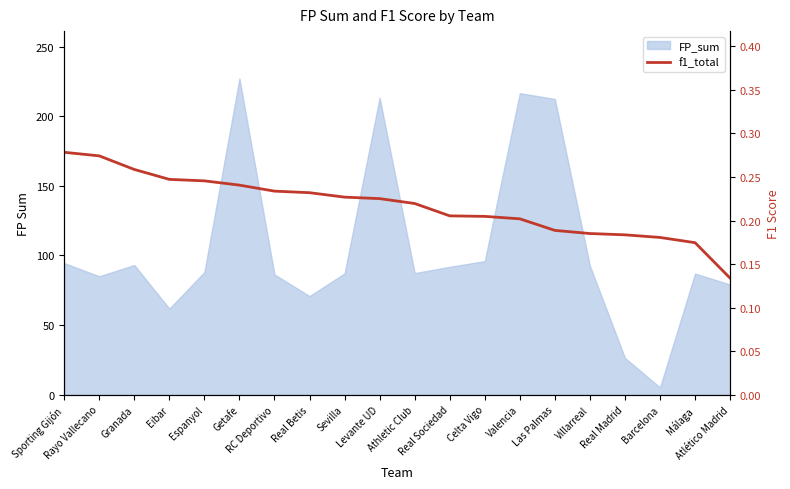

Is it true that the value at RC Deportivo is 0.1?

False